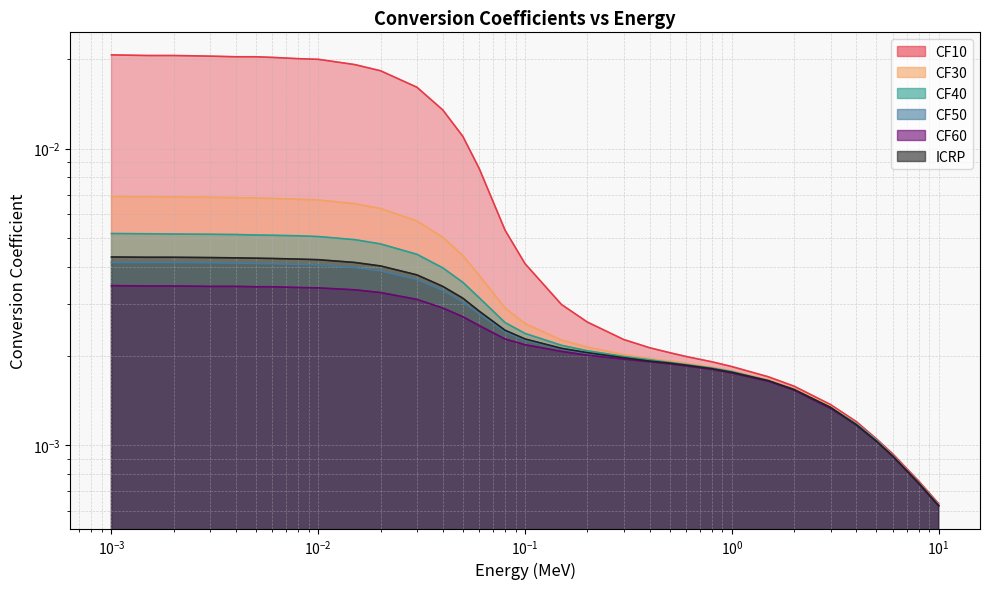

What are all the series names shown in the legend?

CF10, CF30, CF50, CF40, CF60, ICRP